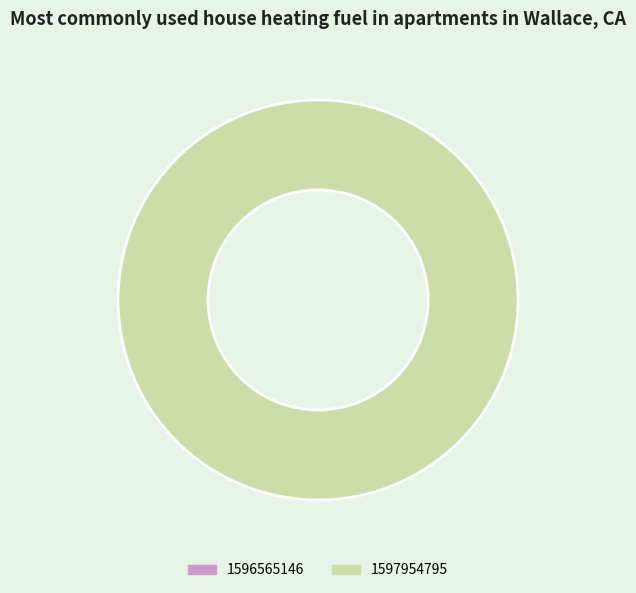

Is there any slice that represents more than half of the pie?

Yes